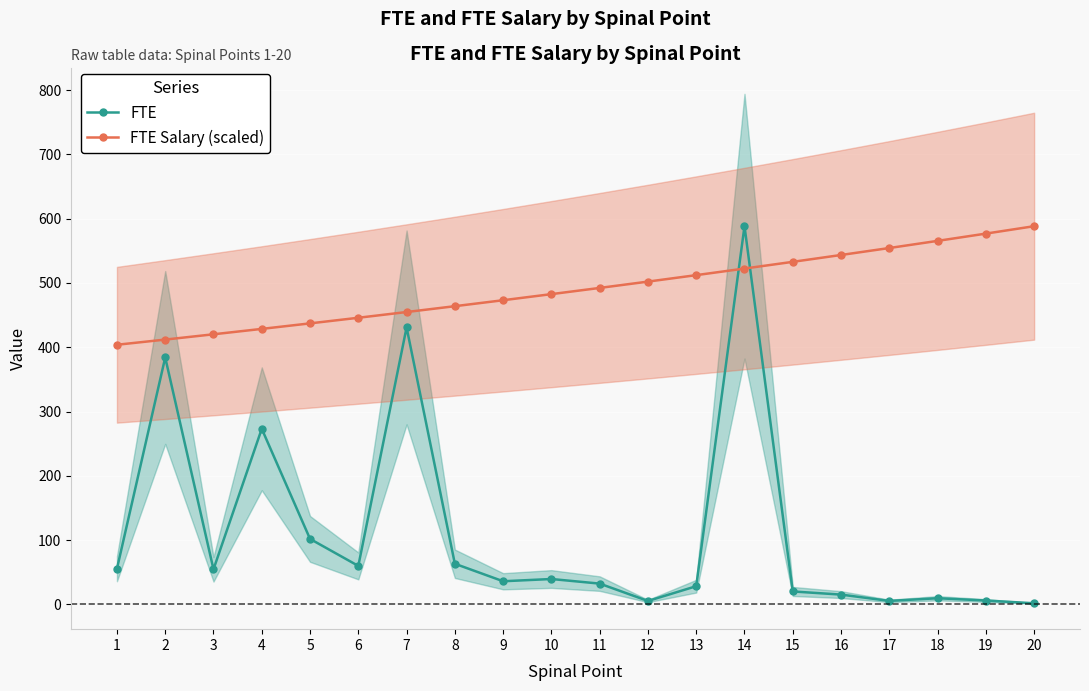

Which has a higher value, 19 or 10?

10